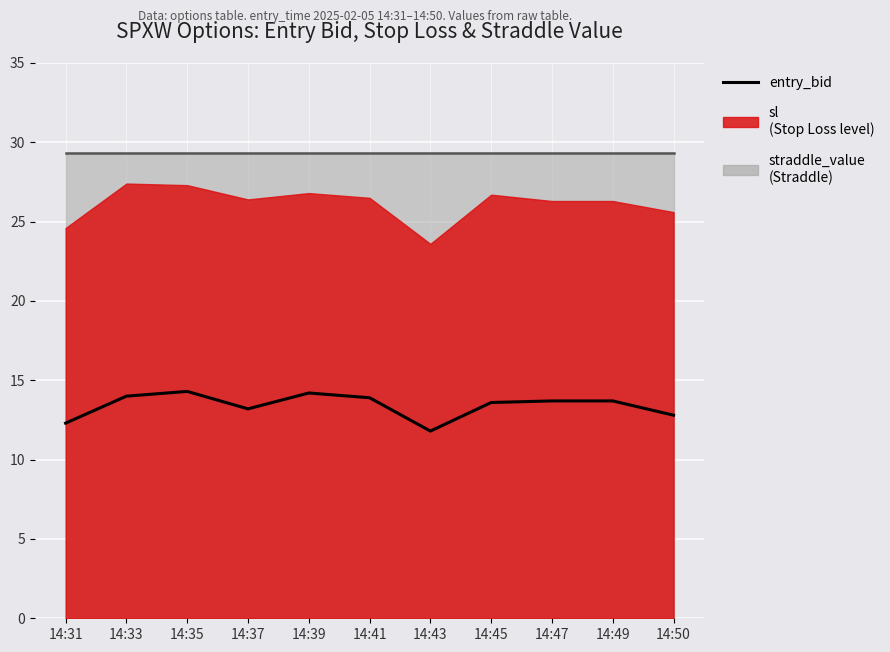

What is the change in value from 14:37 to 14:45?

+0.4